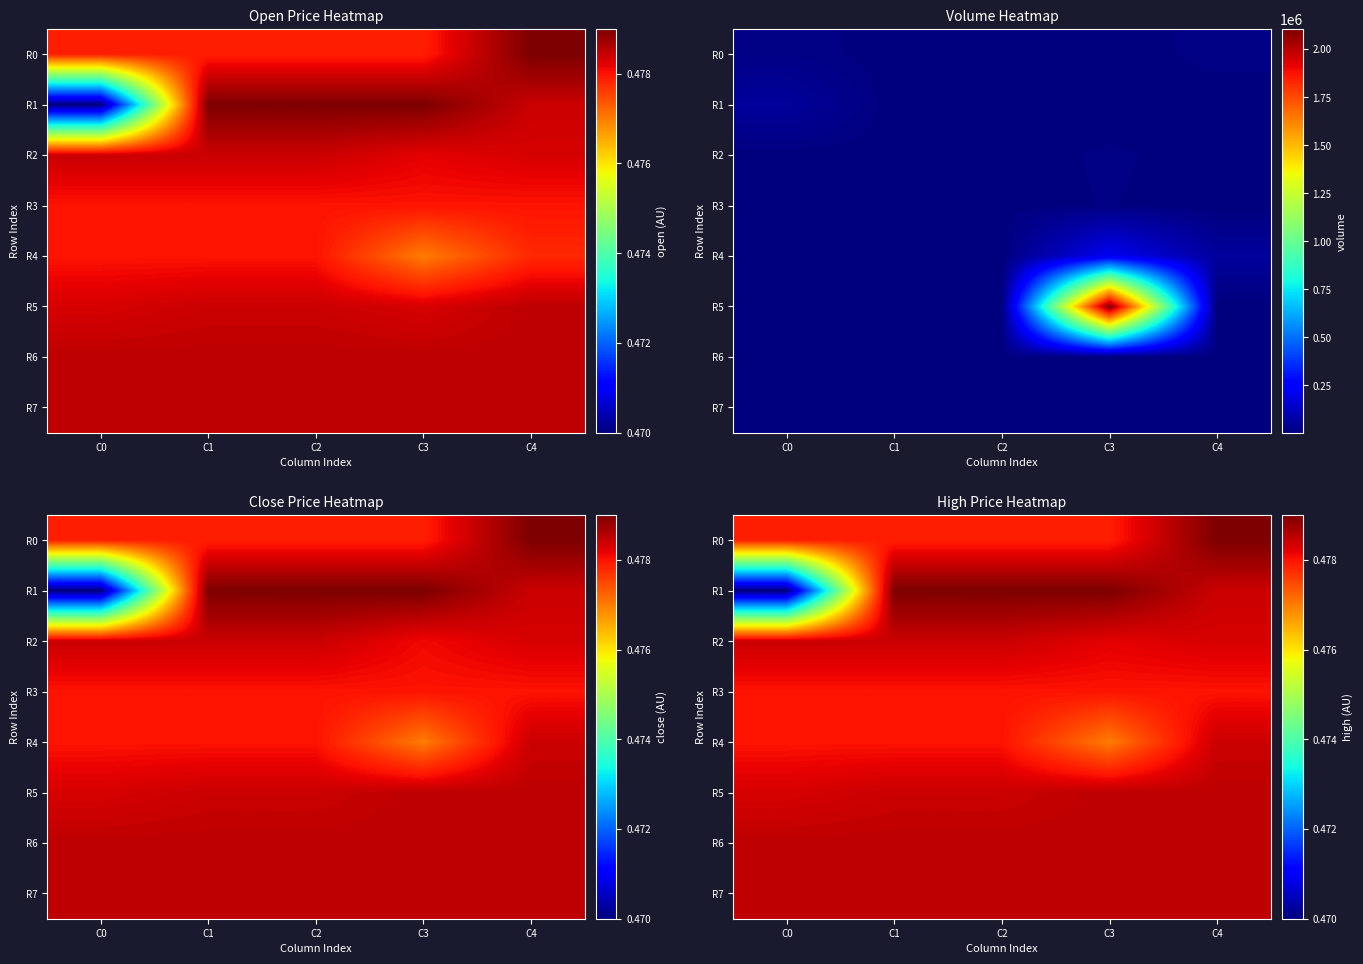

Which series has the largest total across all categories?

R6